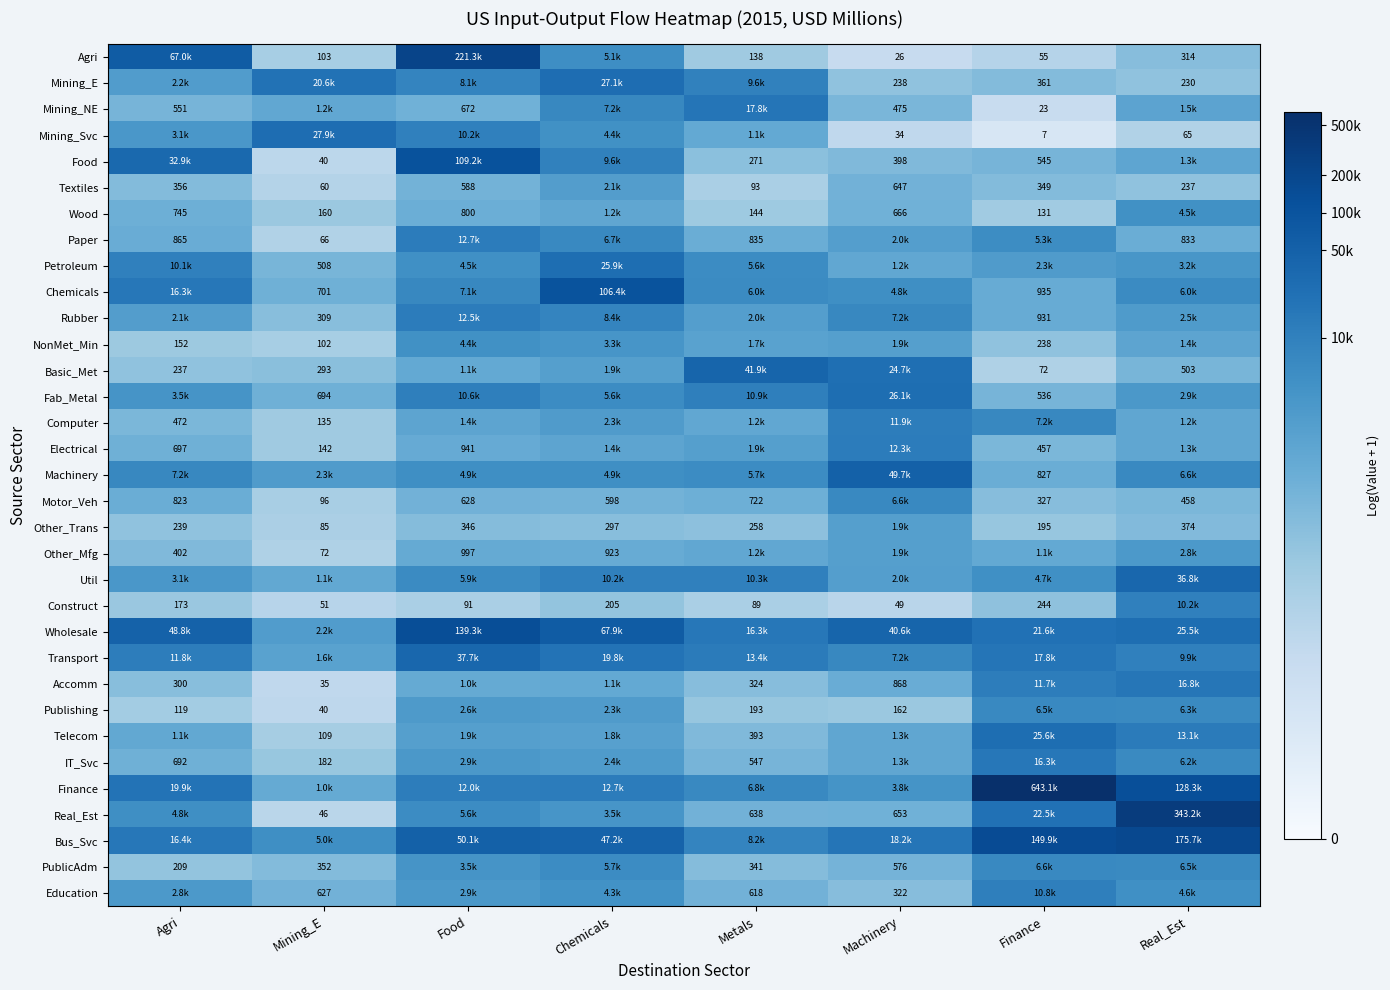

Is the value of Publishing at Metals greater than the value of Other_Trans at Finance?

No